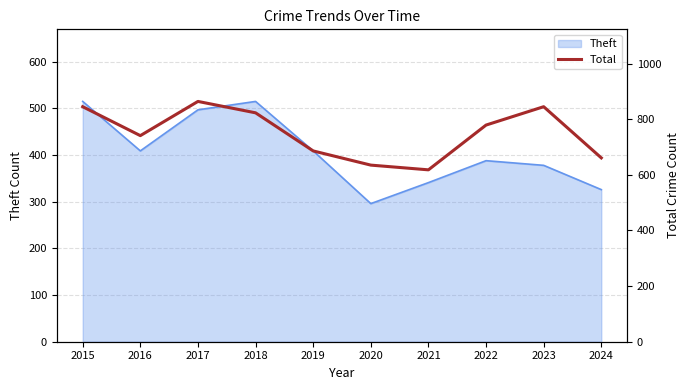

Count the number of categories in the chart.

10